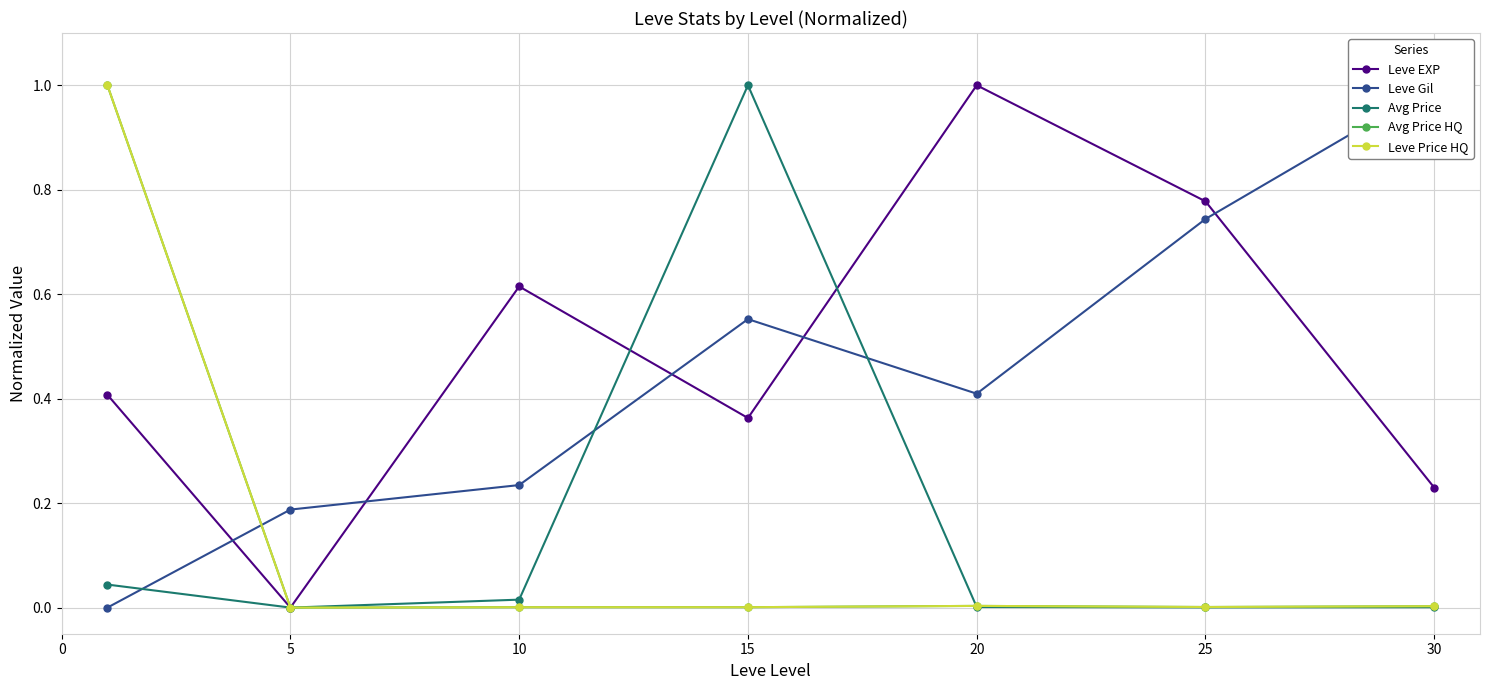

In Leve Price HQ, how many points are lower than both neighbors (excluding endpoints)?

2